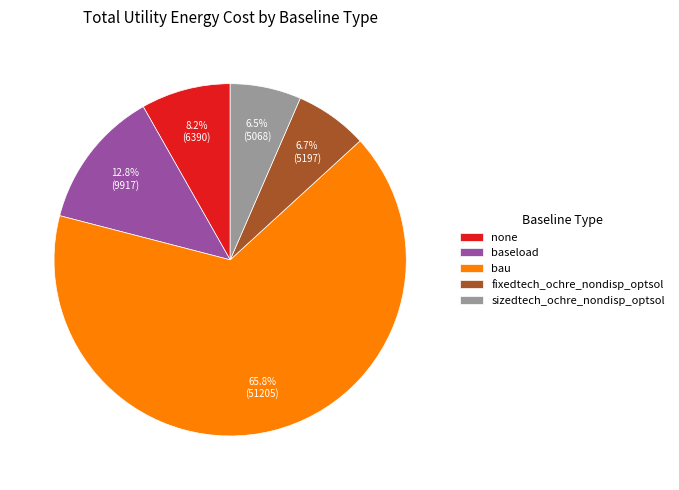

Which slice is the largest?

bau